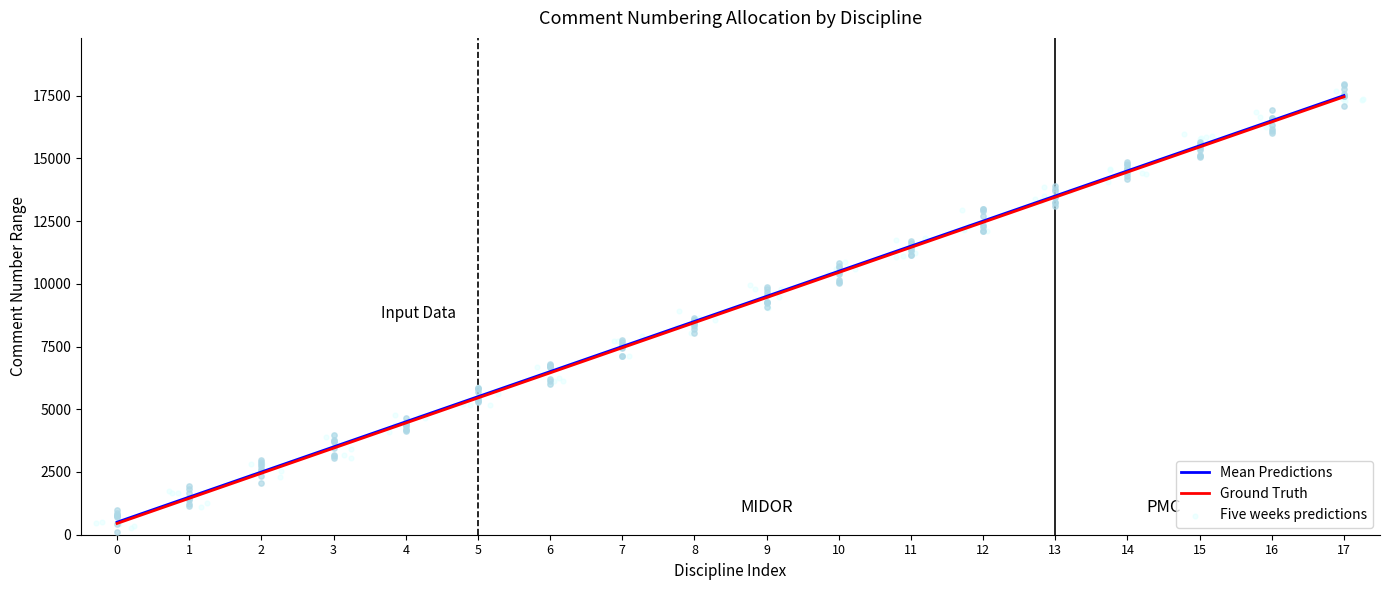

Rank the categories by Ground Truth value from highest to lowest.

17, 16, 15, 14, 13, 12, 11, 10, 9, 8, 7, 6, 5, 4, 3, 2, 1, 0